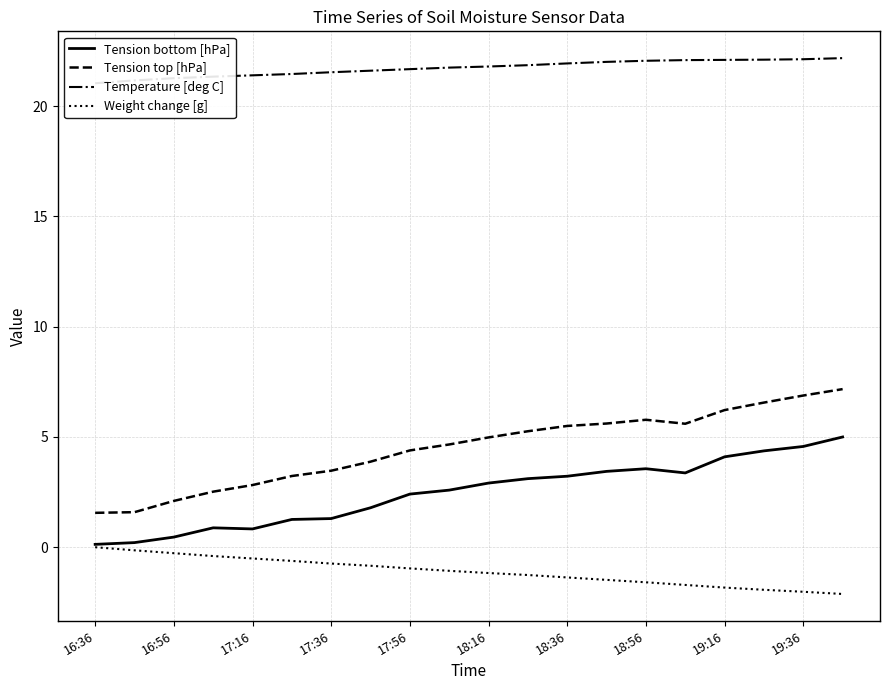

The Tension top [hPa] series shows 1.6 at 18:36. True or false?

False